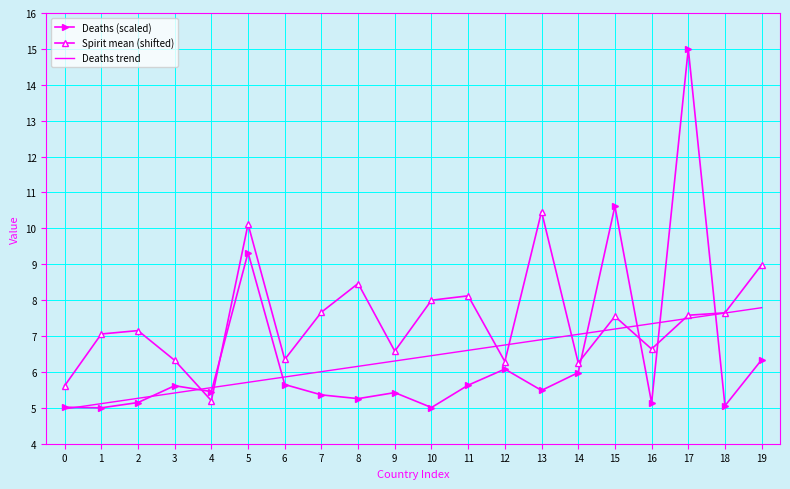

What is the sum of all Deaths (scaled) values?

127.6